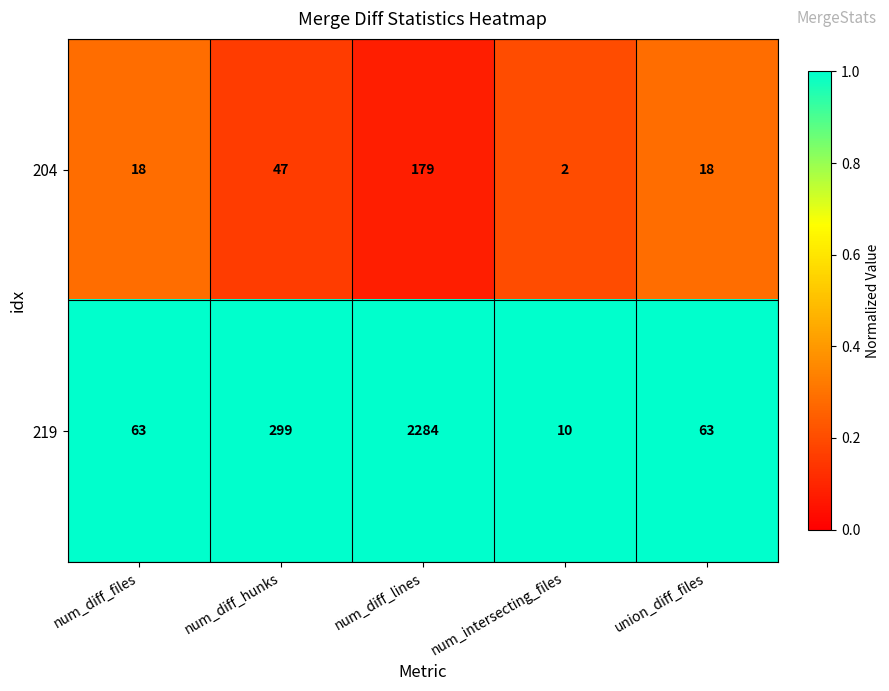

How many categories are shown in the chart?

5